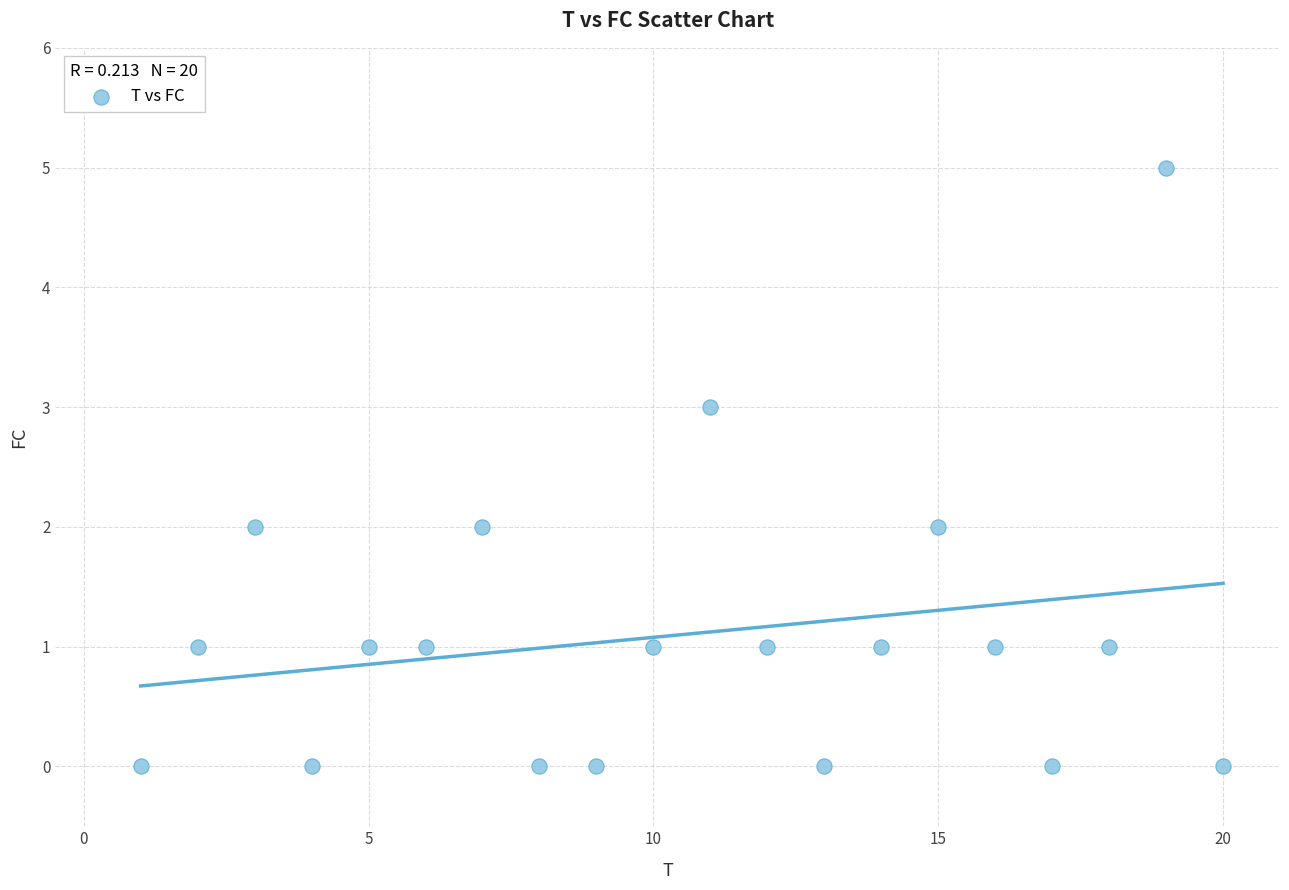

What is the range of X values (max minus min)?

19